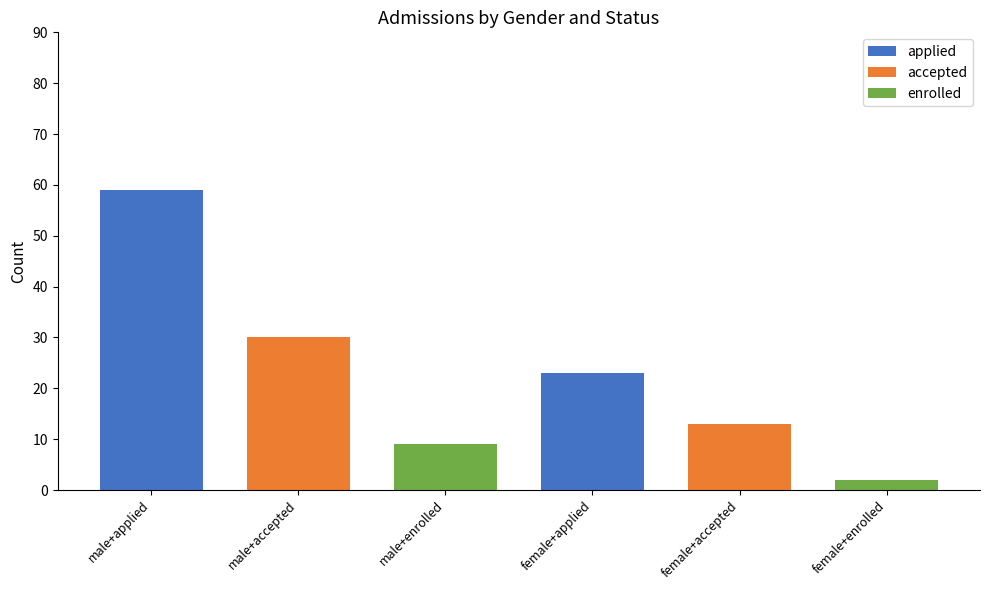

True or false: applied has a value of 59 at male+applied.

True